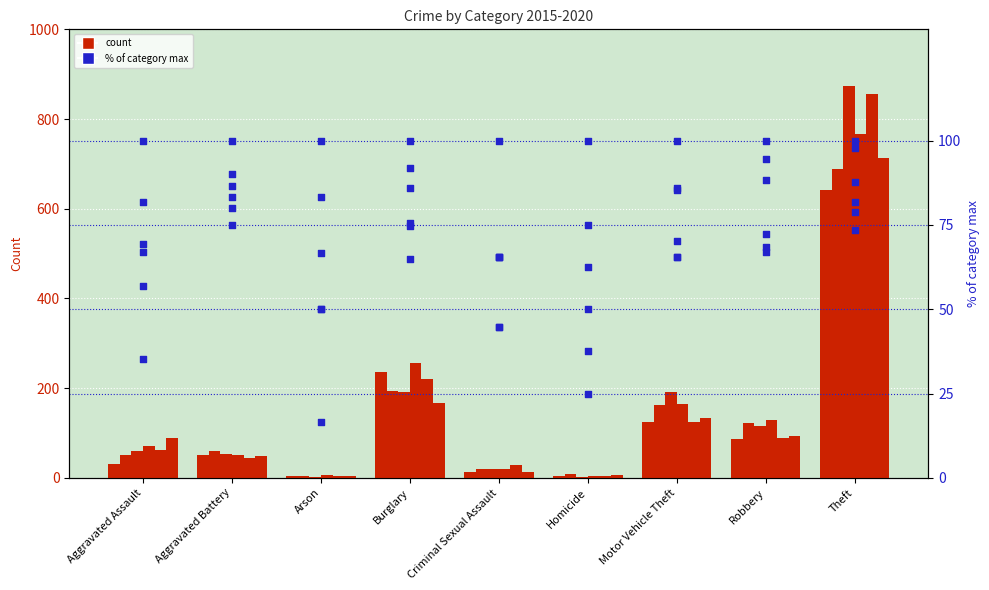

What is the change in value from Aggravated Assault to Robbery?

+31.7